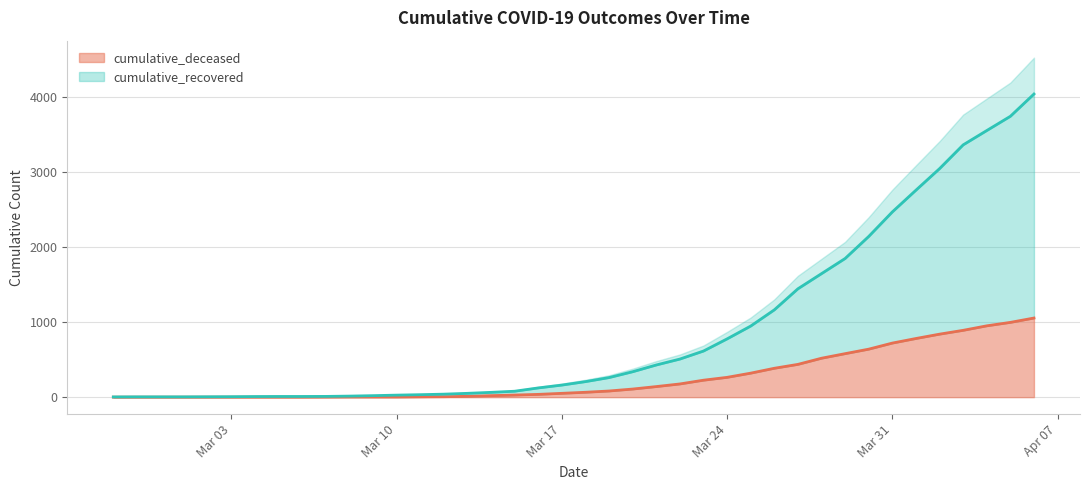

List the series in order of their overall mean, lowest first.

cumulative_deceased, cumulative_recovered